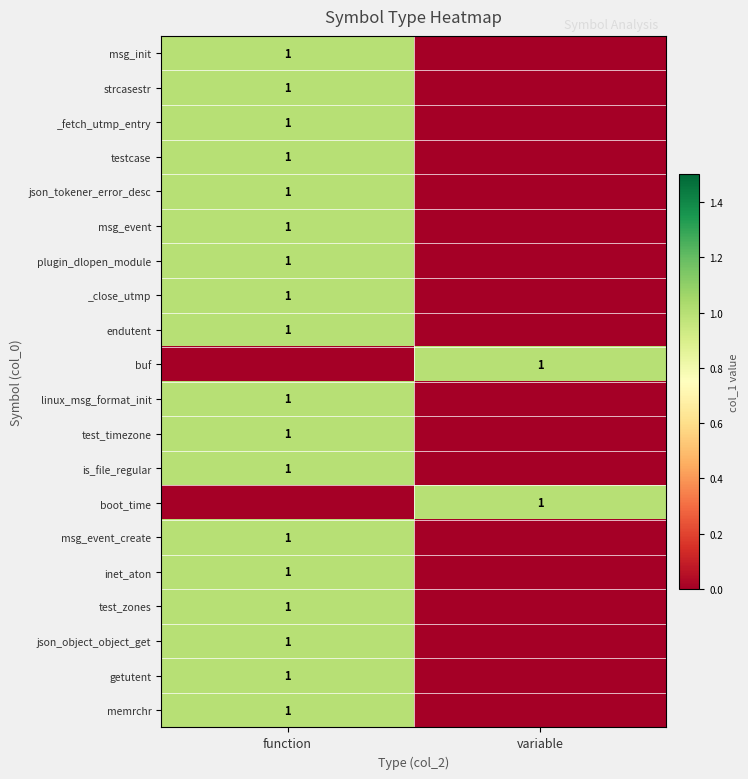

The linux_msg_format_init series shows 1 at function. True or false?

True